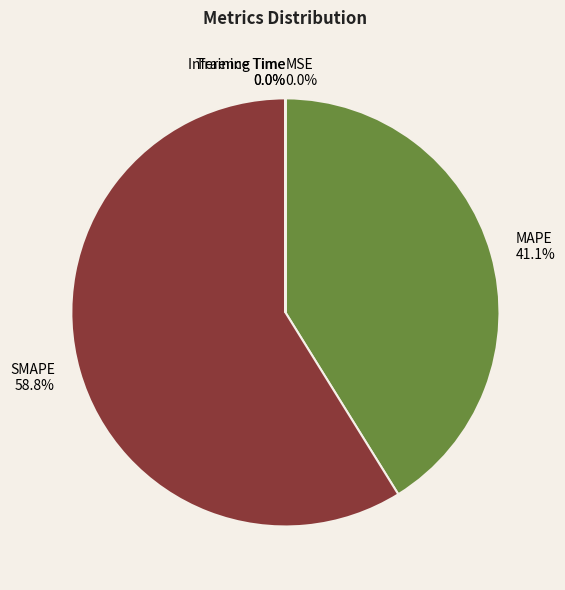

To the nearest percent, what is the difference between the largest and smallest slice percentages?

59%